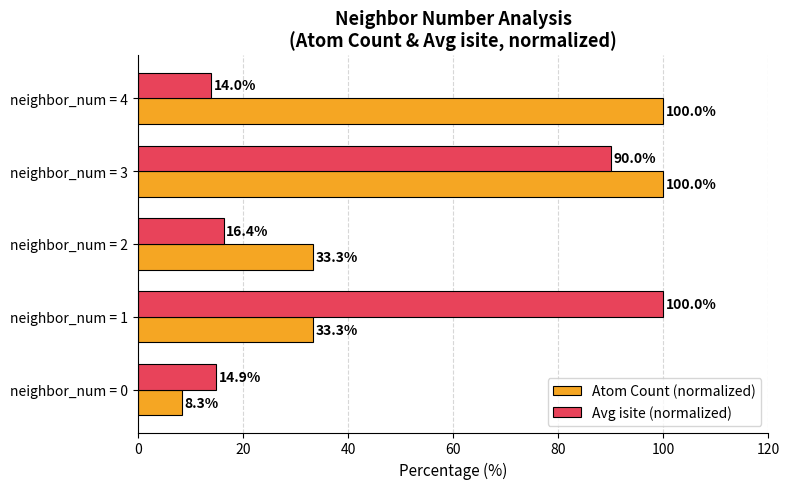

At which label is Avg isite (normalized) closest to 57?

neighbor_num = 3